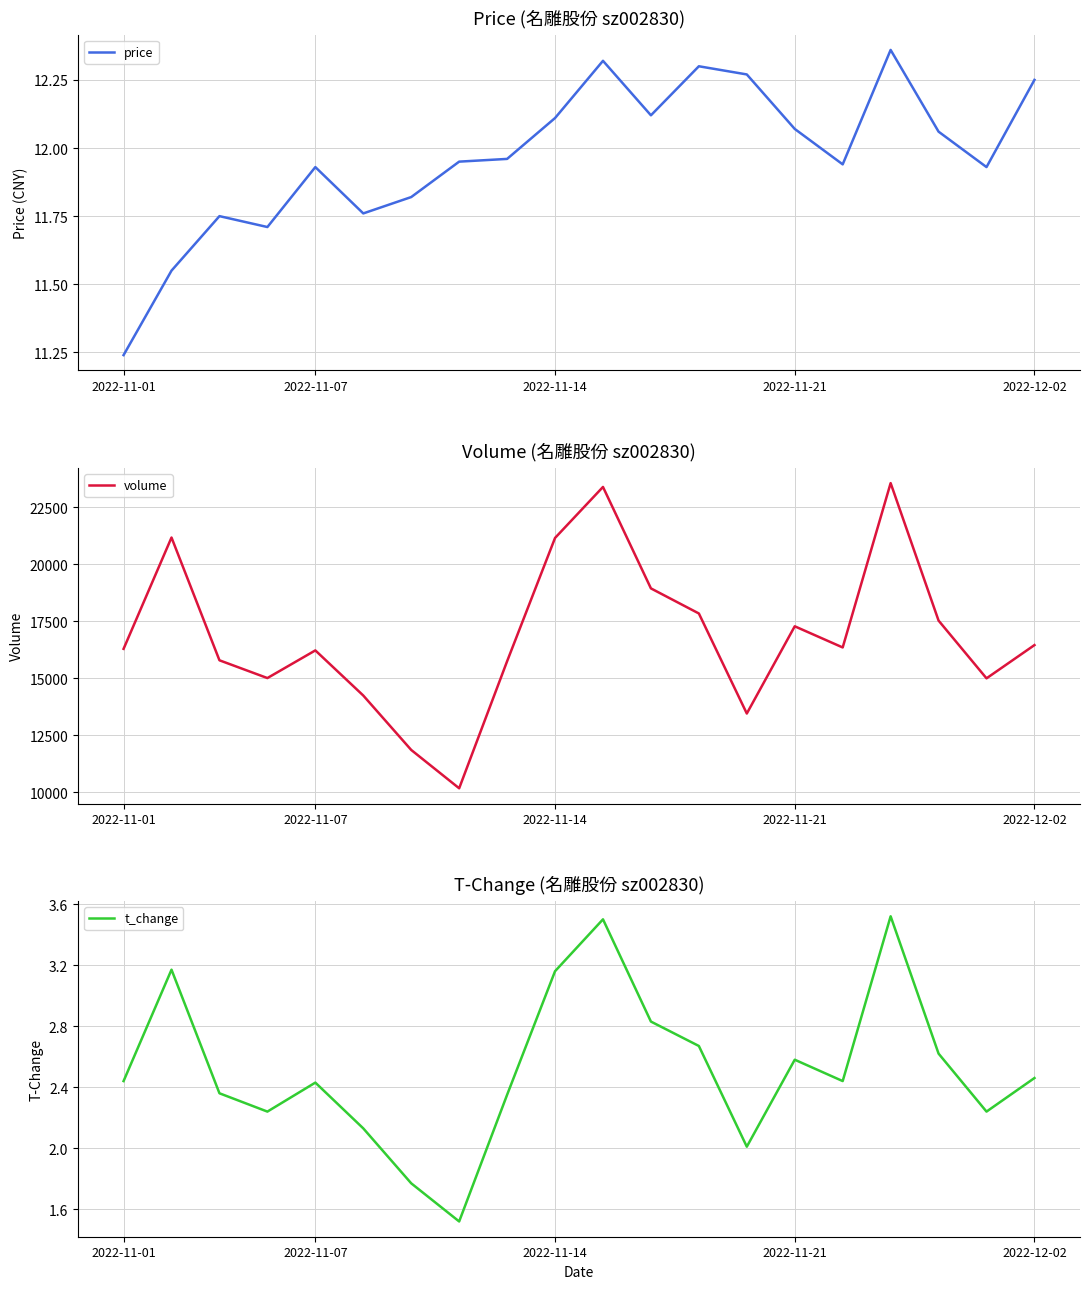

Which category has the lowest value in the price series?

2022-11-01